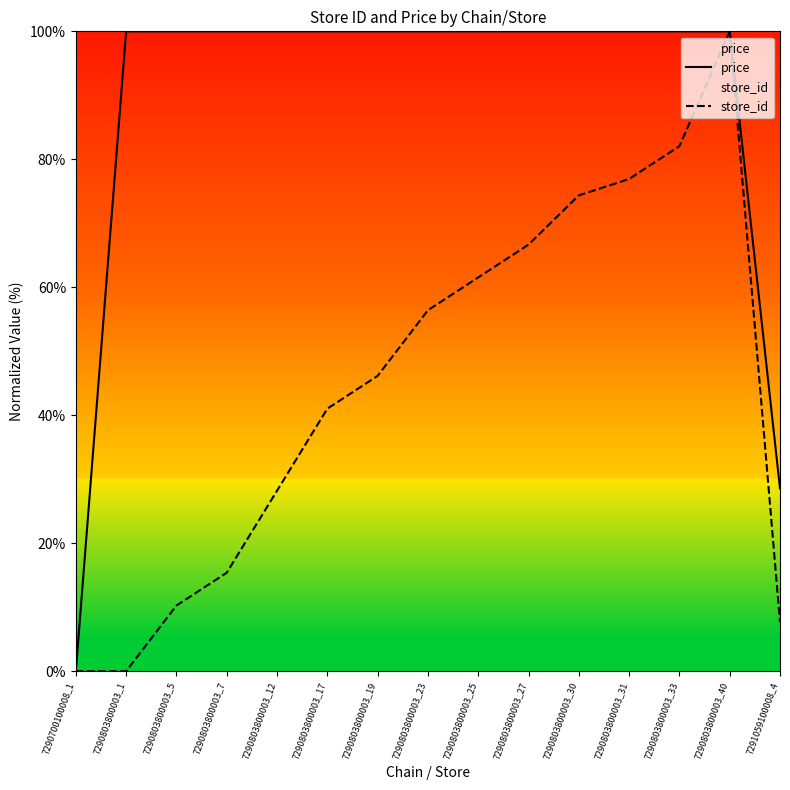

At which label does store_id first exceed 46?

7290803800003_19